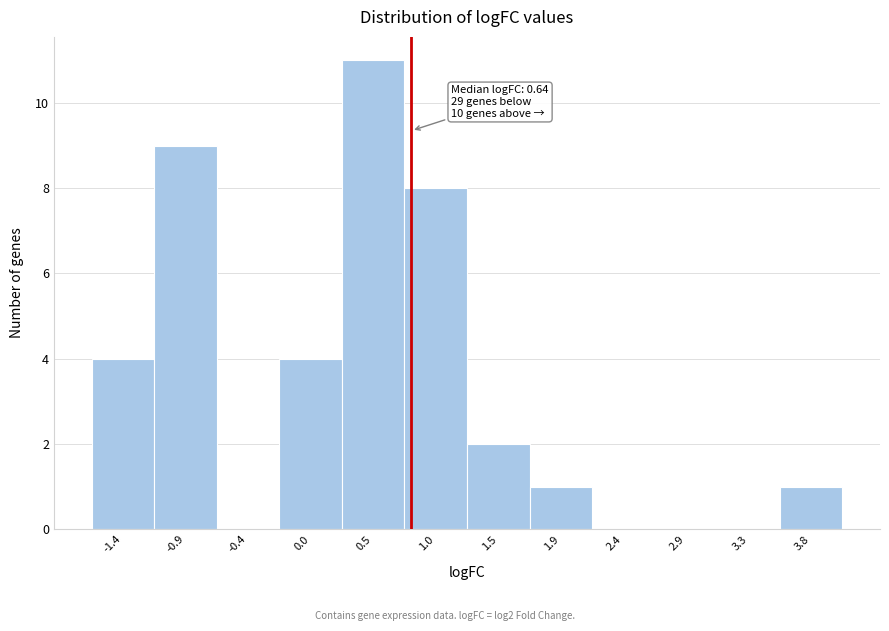

Reading left to right, list all the values displayed in this chart.

-1.4=4	-0.9=9	-0.4=0	0.0=4	0.5=11	1.0=8	1.5=2	1.9=1	2.4=0	2.9=0	3.3=0	3.8=1